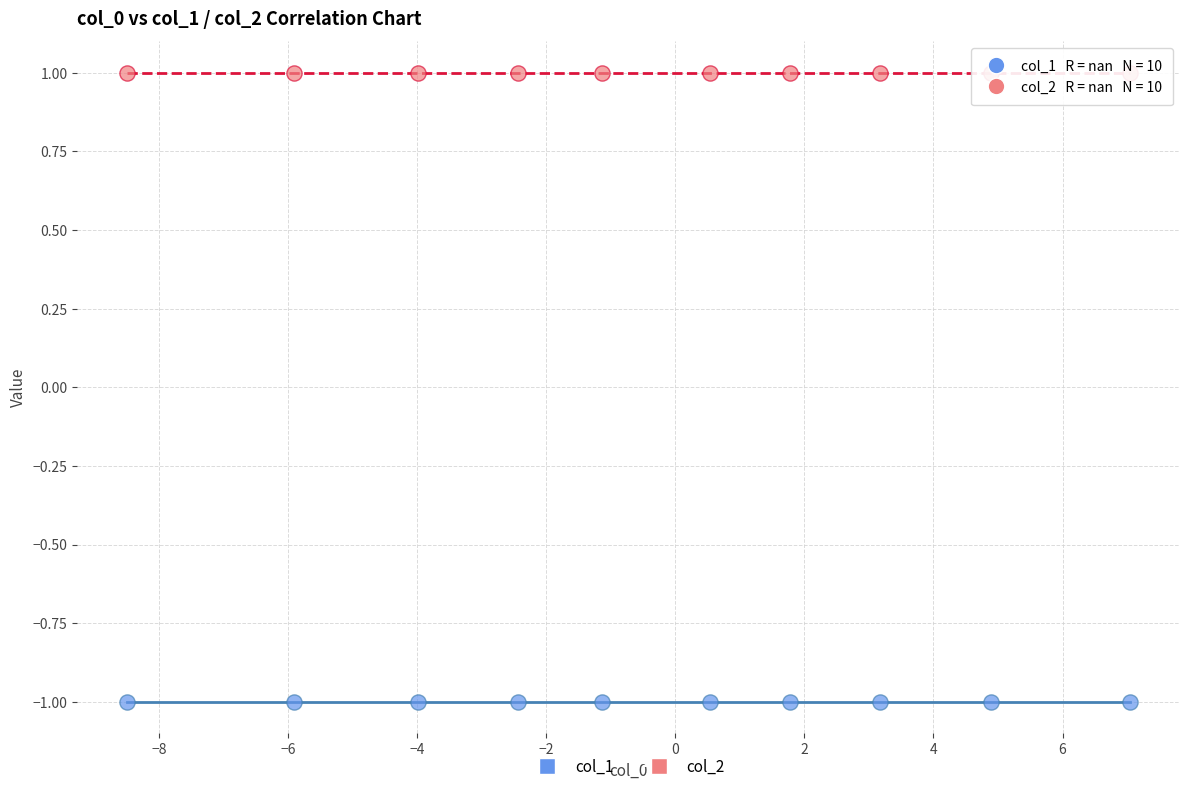

What are all the series names shown in the legend?

col_1, col_2